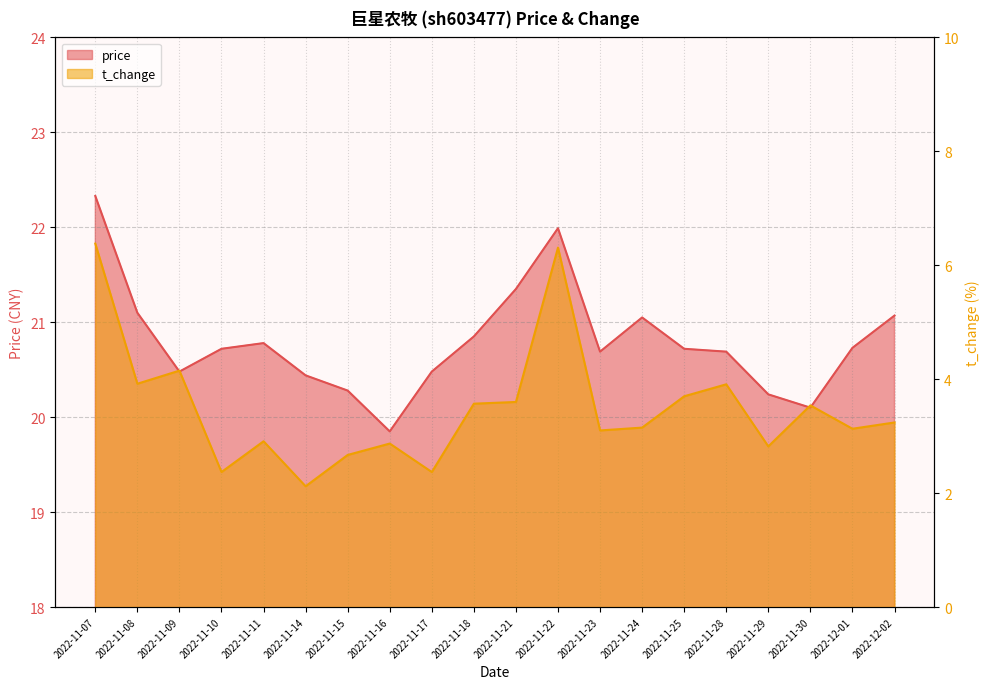

At which category is the sum across all series the highest?

2022-11-07